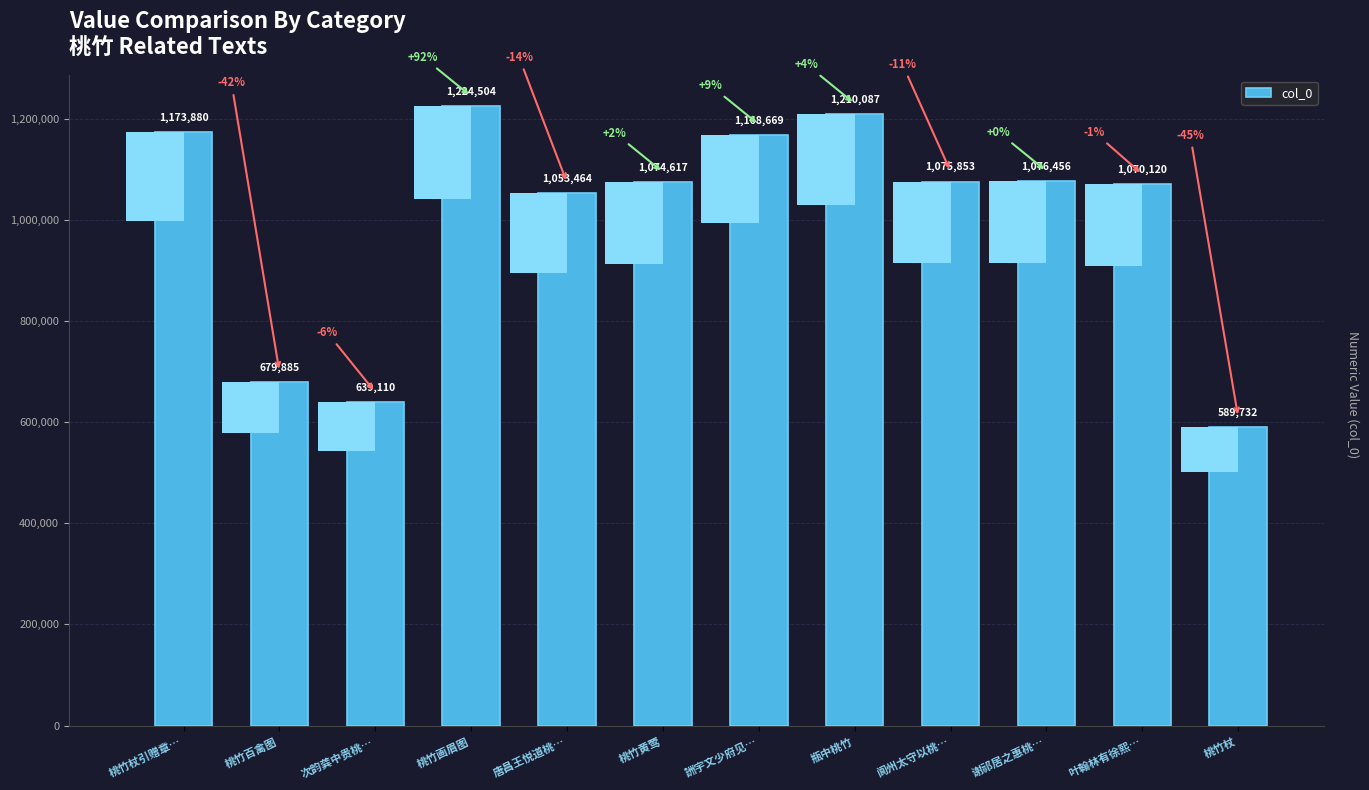

What is the difference between the values at 桃竹杖引赠章… and 谢祁居之惠桃…?

97424